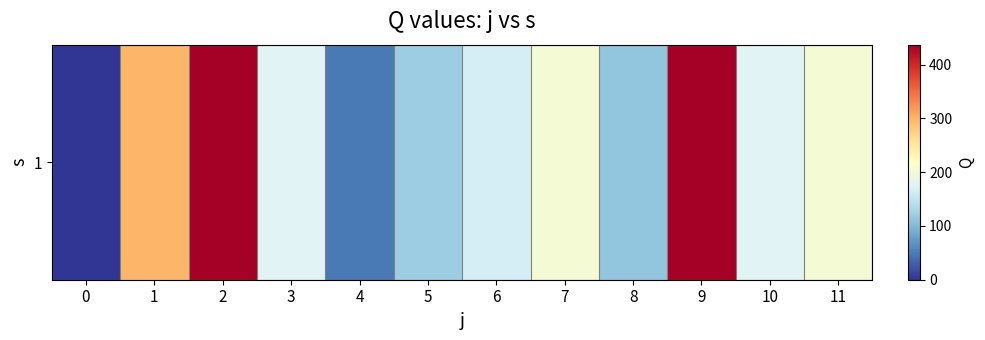

What is the difference between the maximum and minimum values?

437.0